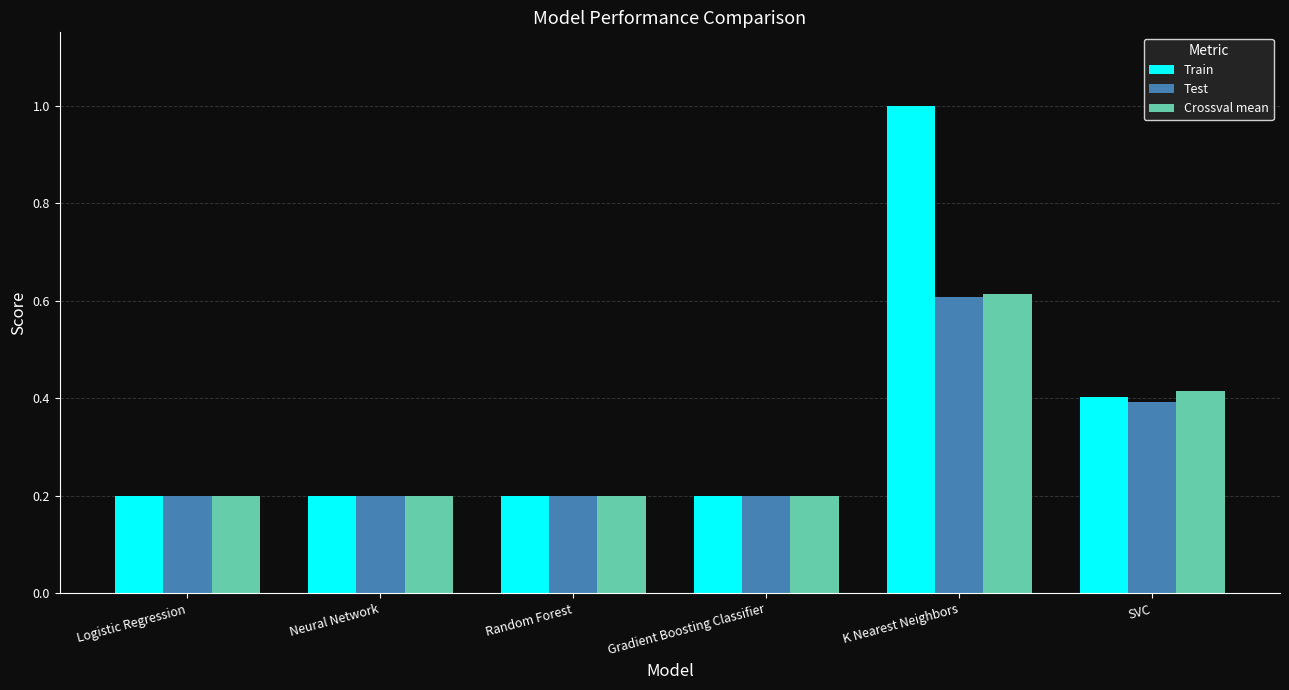

Read the Train value at Logistic Regression.

0.2